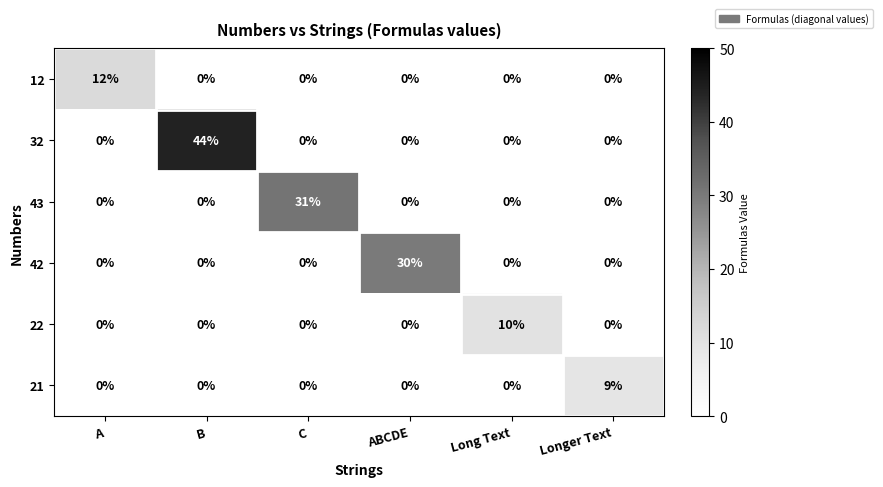

What is the maximum value for 21?

9